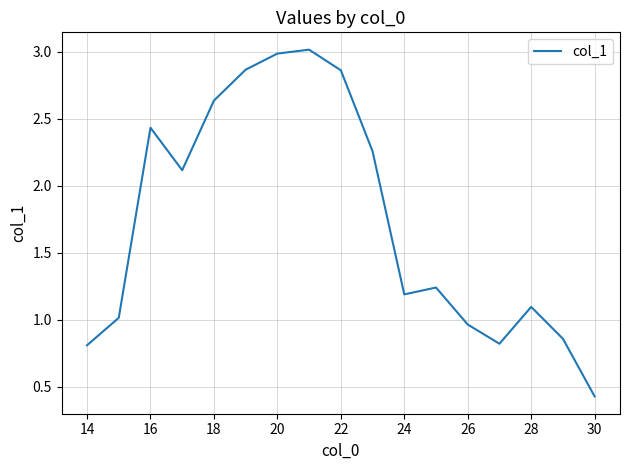

What is the minimum value shown in the chart?

0.4